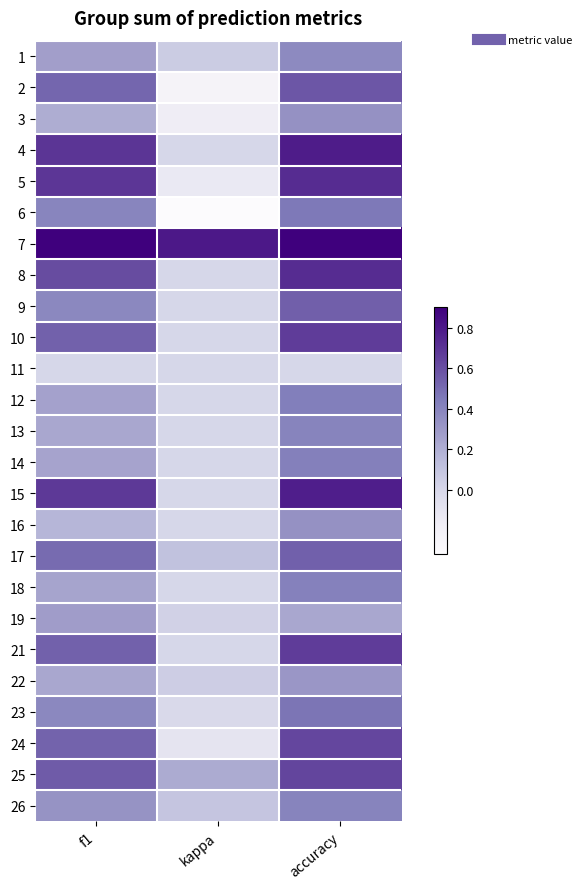

Which series has the largest total across all categories?

7